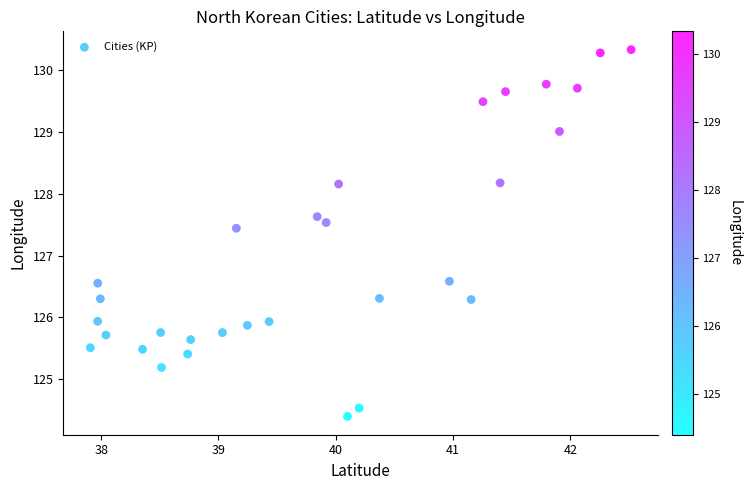

What is the range of Y values (max minus min)?

5.9